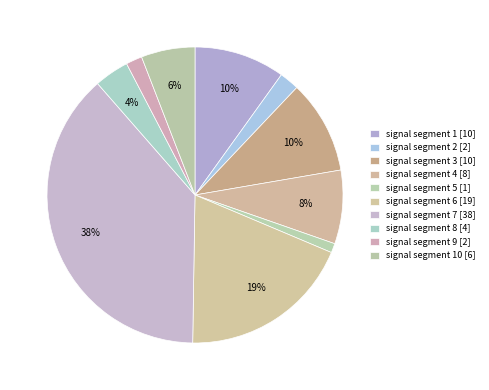

How many segments does this pie chart have?

10